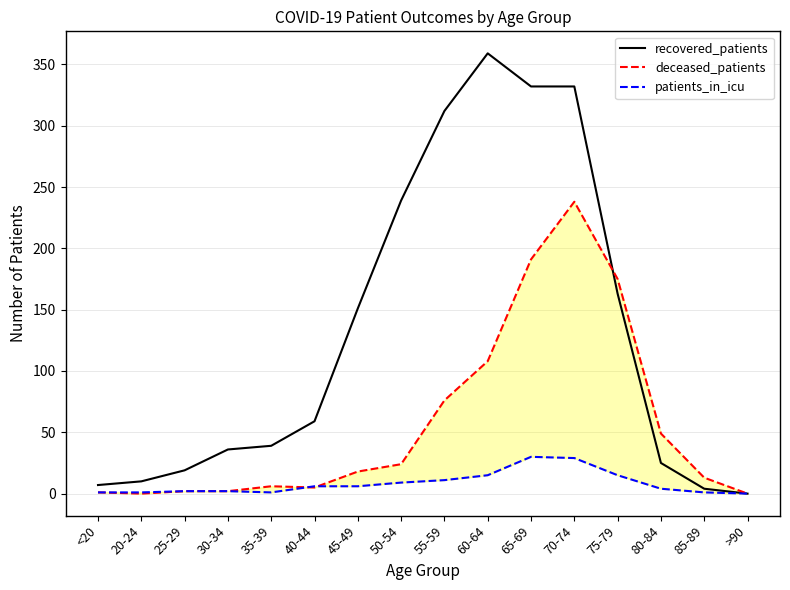

What is the sum of all recovered_patients values?

2087